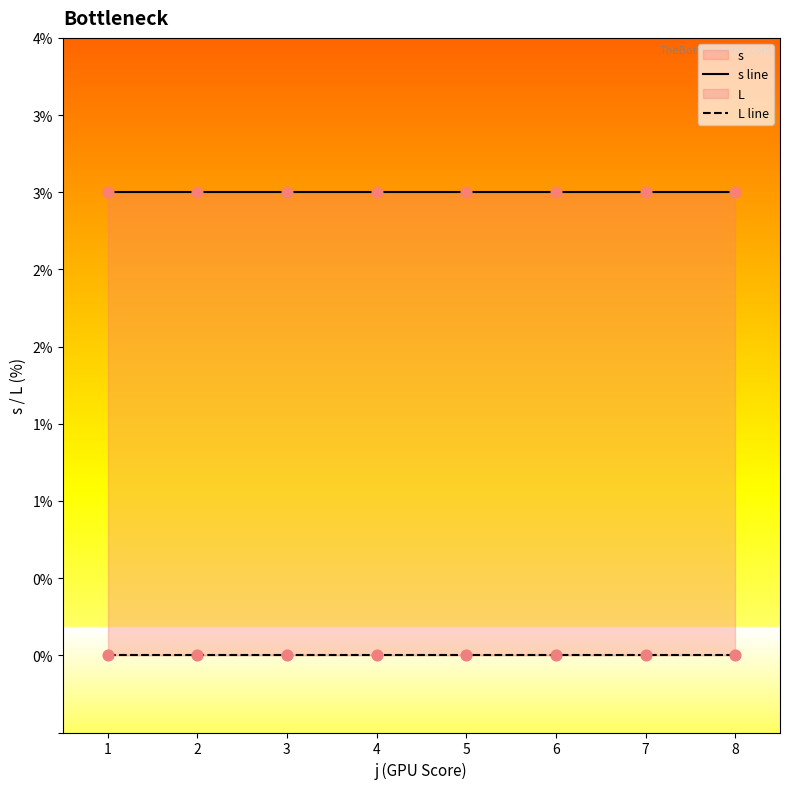

Which series contains the lowest Y value?

L line